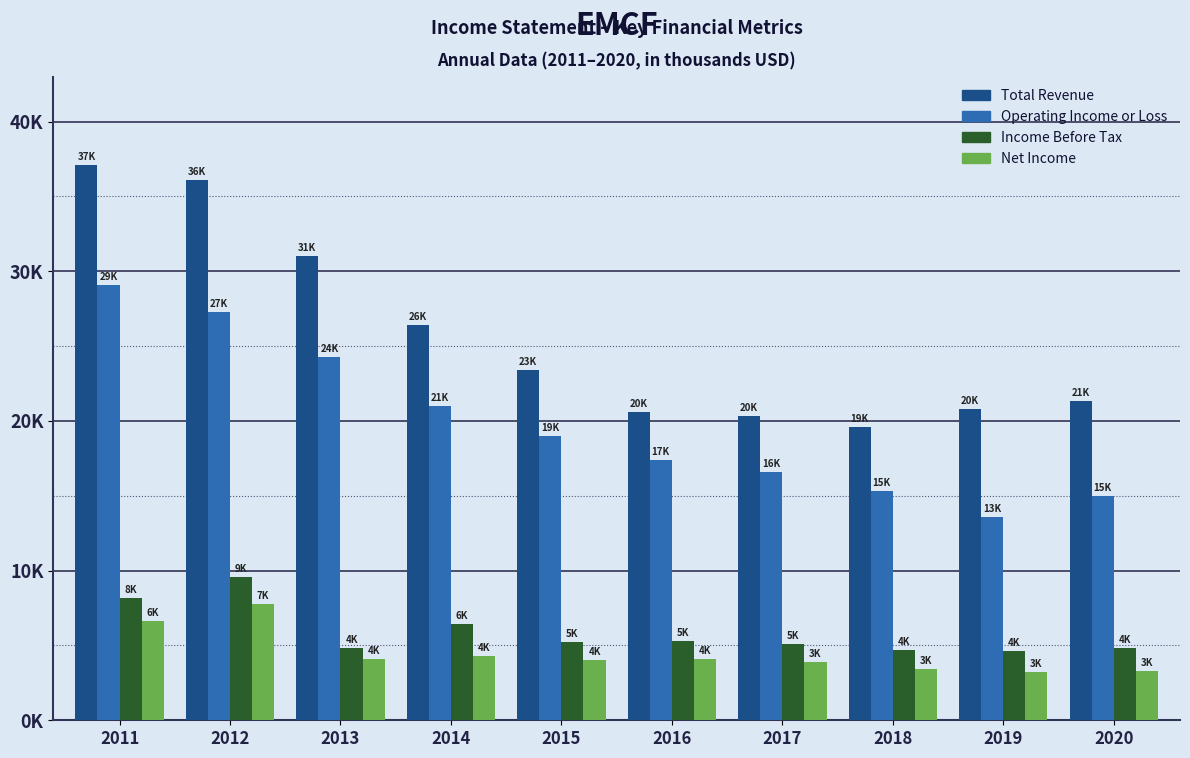

Are the bars horizontal?

No